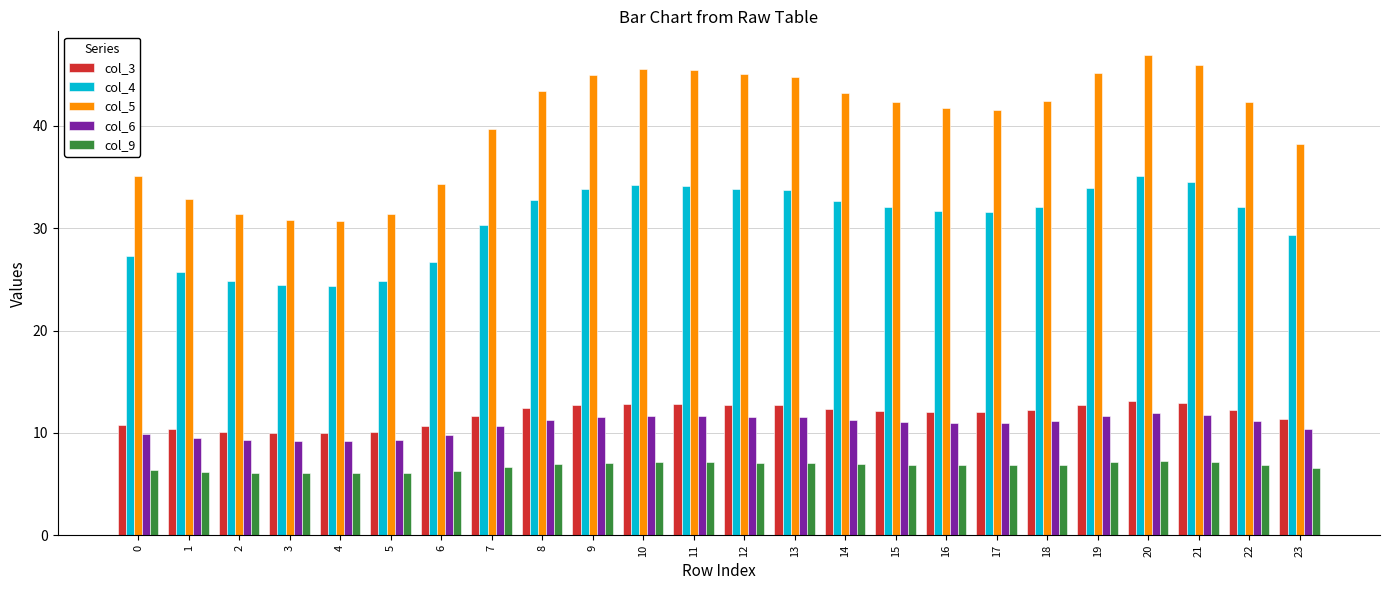

What is the total value across all series at 1?

84.6